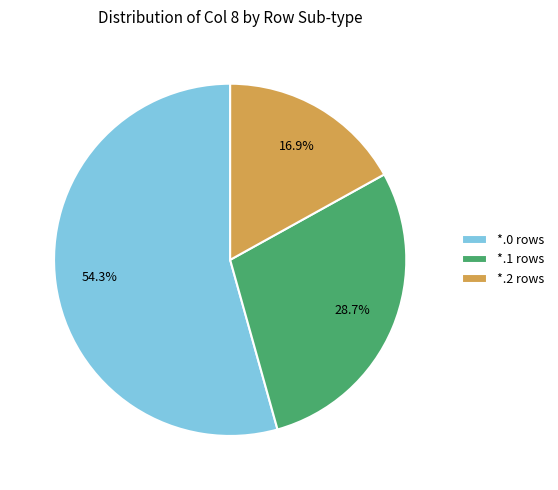

How many segments does this pie chart have?

3